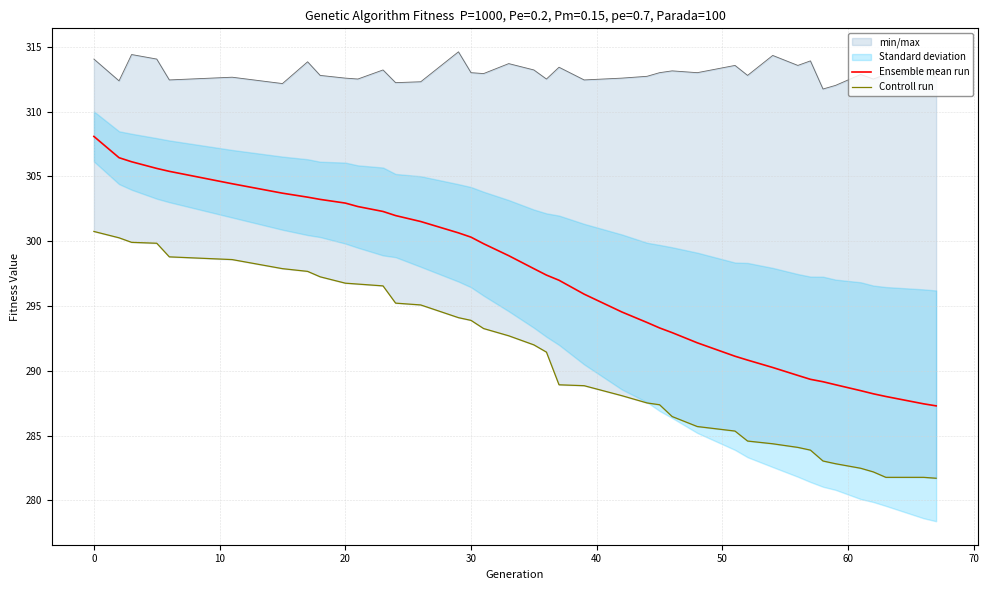

What is the minimum value for Ensemble mean run?

287.3